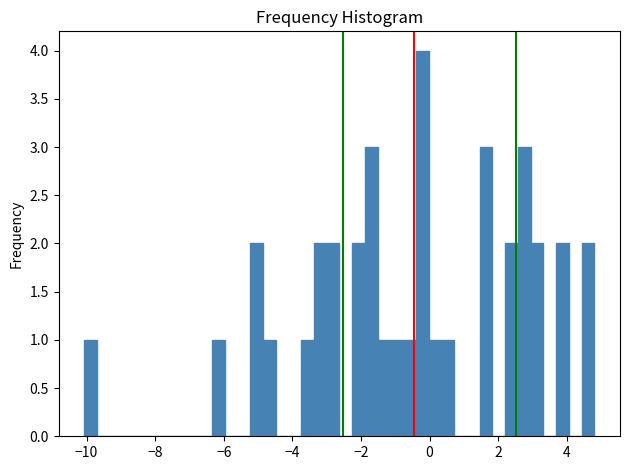

Read against the x-axis, roughly where is the centre of the tallest bar?

-0.2